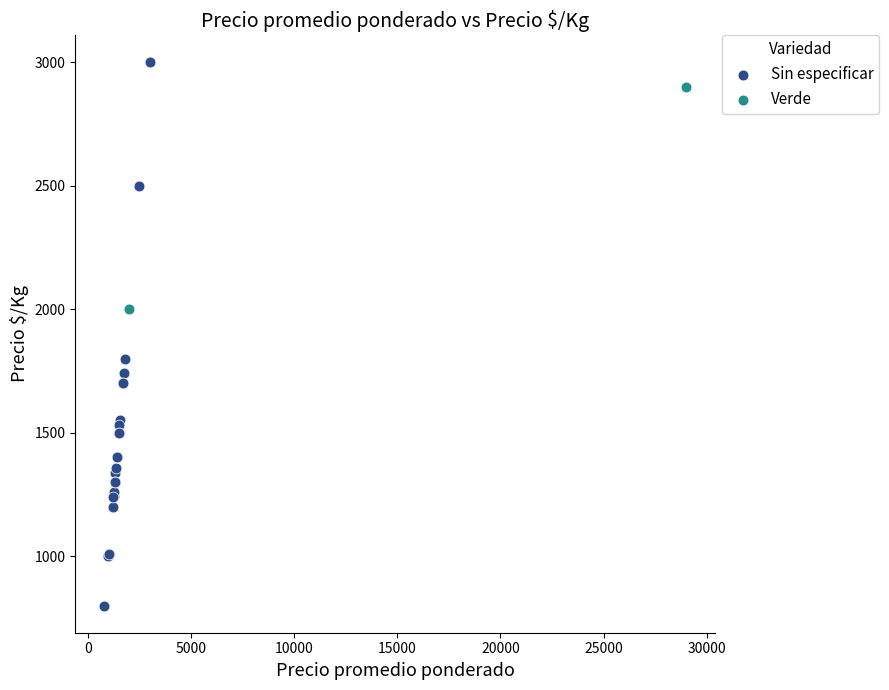

What are all the series names shown in the legend?

Sin especificar, Verde